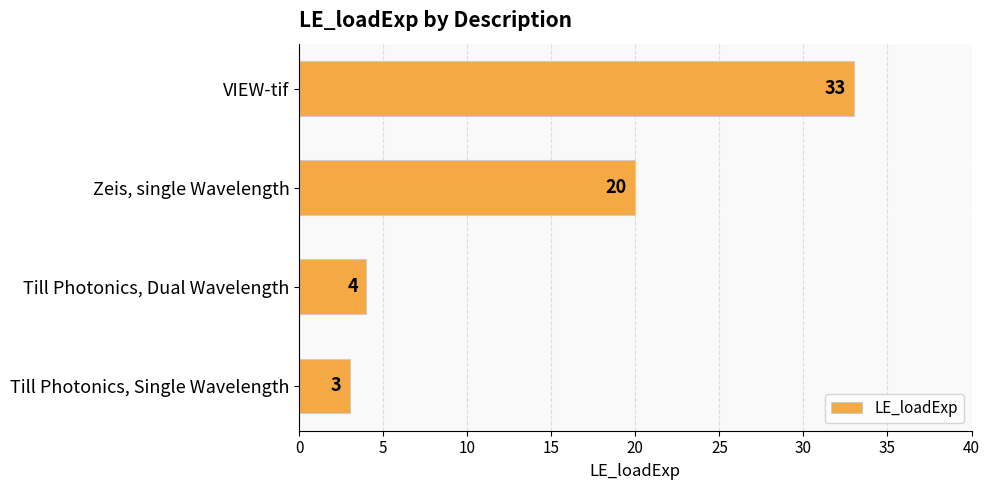

List the labels in order of value, largest first.

VIEW-tif, Zeis, single Wavelength, Till Photonics, Dual Wavelength, Till Photonics, Single Wavelength